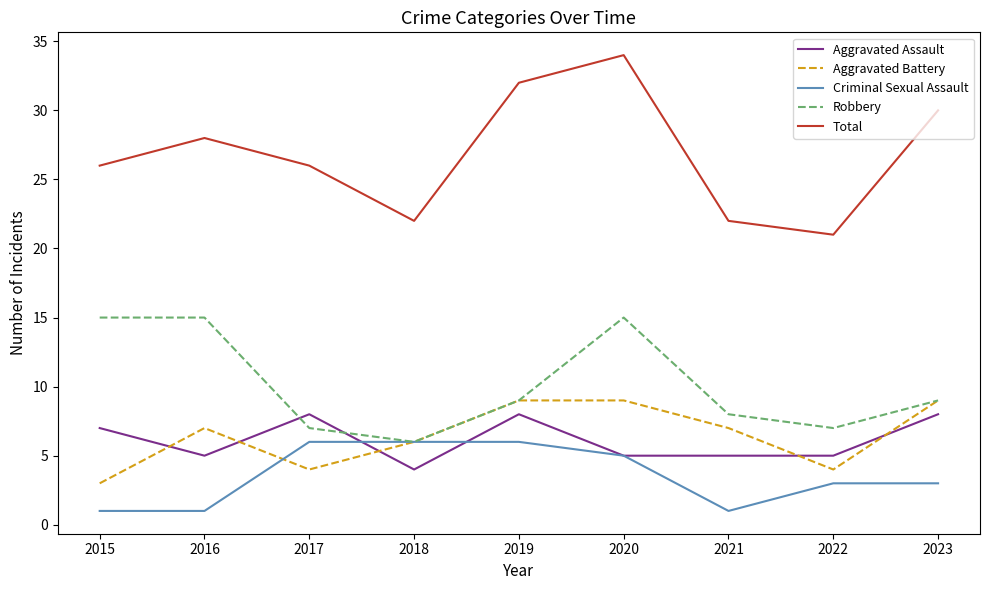

Count the Robbery values in the range 7 to 15.

8